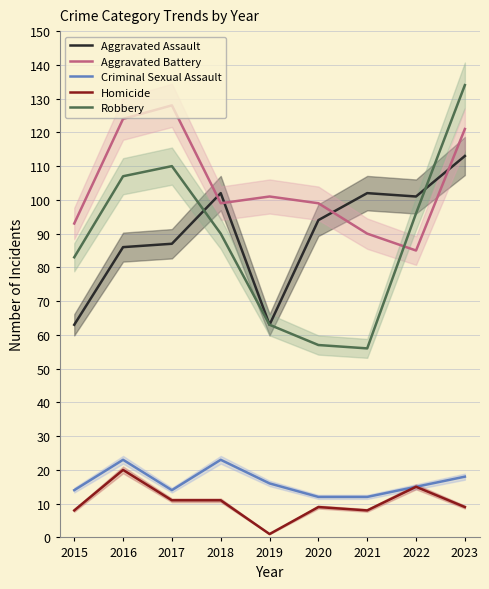

At how many categories does at least one series exceed 71?

9